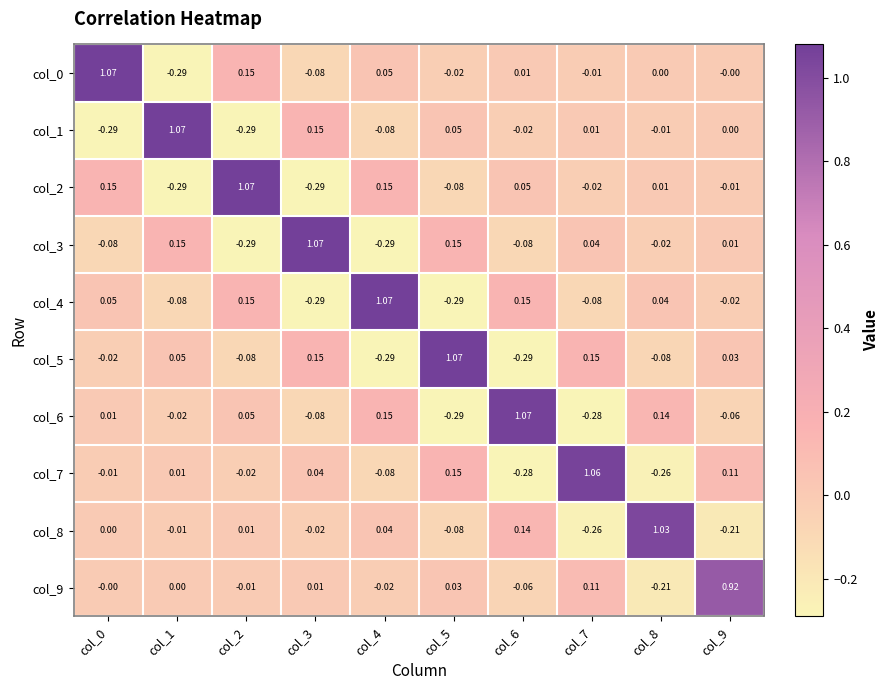

Is the value of col_6 at col_3 greater than the value of col_4 at col_3?

Yes